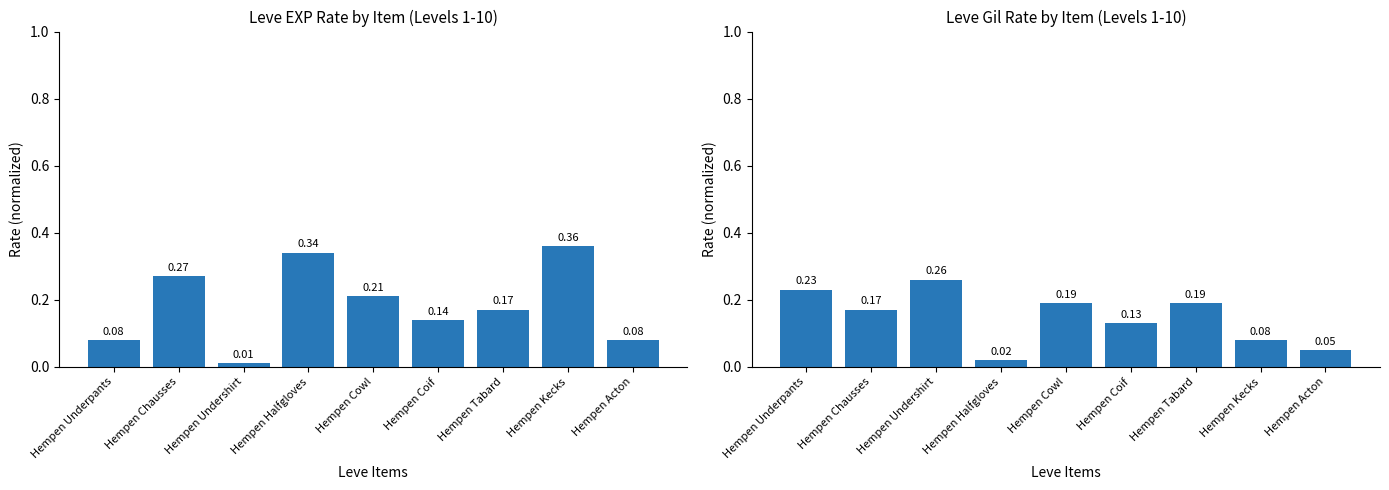

Rank the series by their maximum value, from lowest to highest.

Leve Gil (normalized), Leve EXP (normalized)